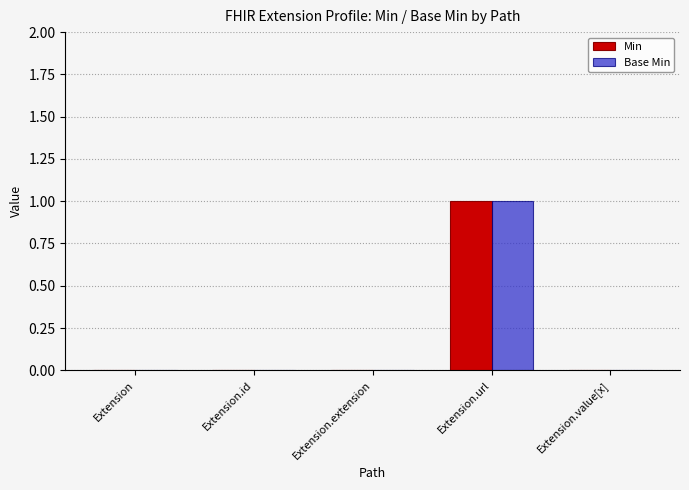

How many groups of bars are there?

5